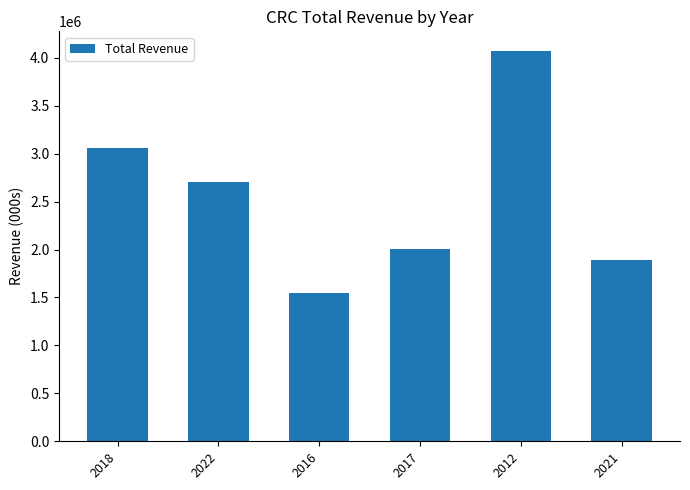

Is it true that the value at 2012 is 5782811?

False